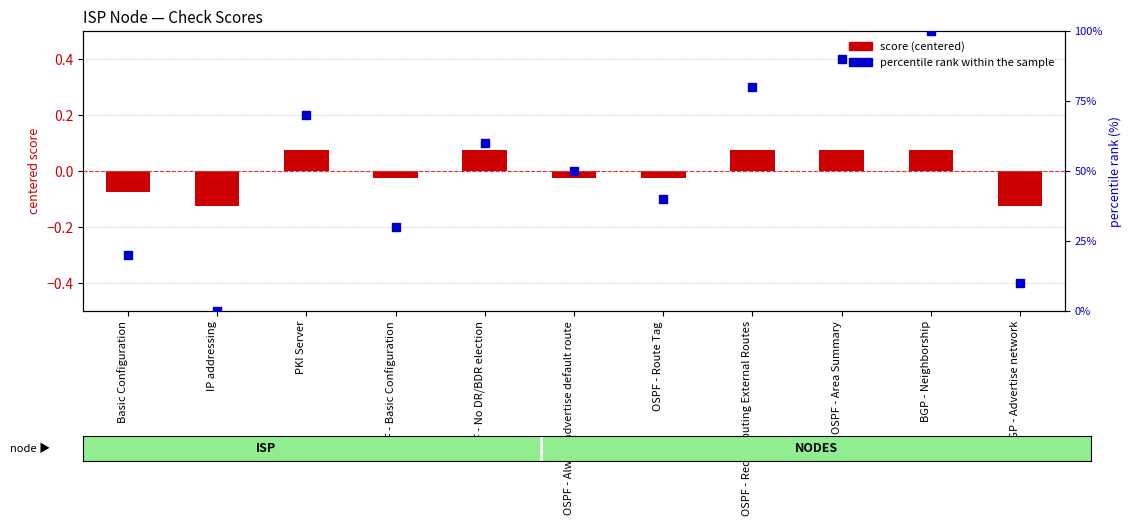

Which series reaches the maximum Y coordinate?

percentile rank within the sample